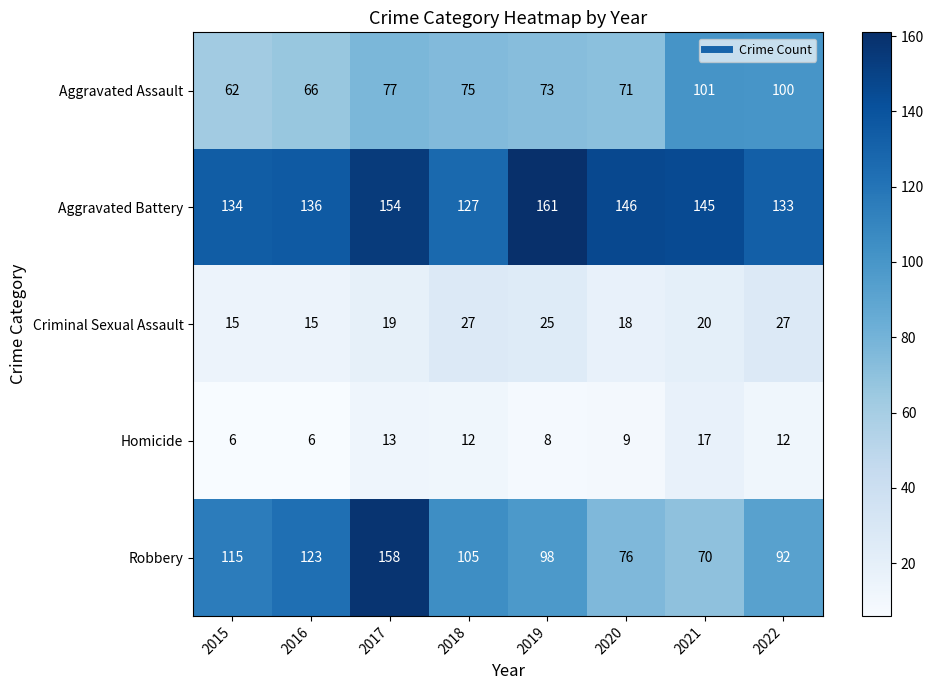

What is the minimum value shown in the chart?

6